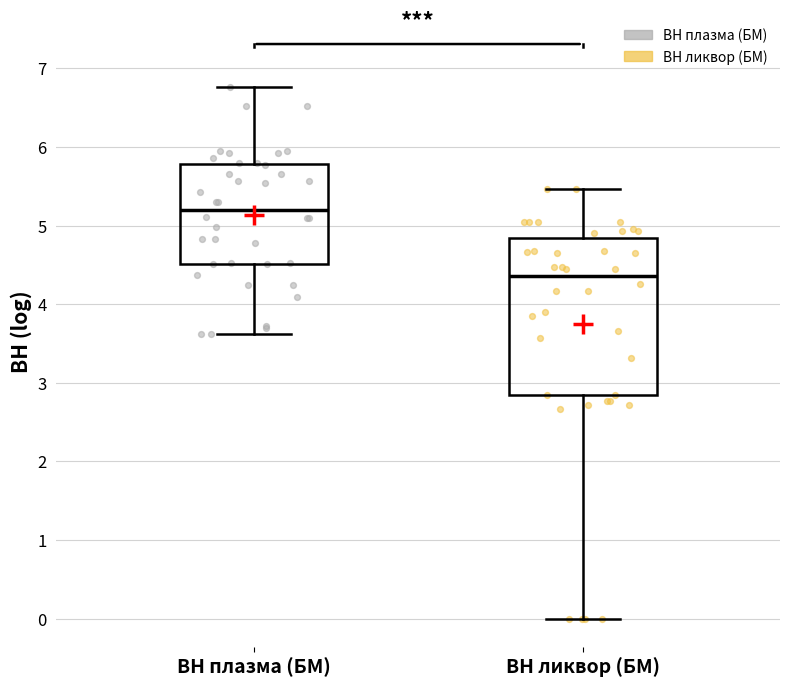

Comparing the boxes themselves (not the whiskers), which one is the tallest?

ВН ликвор (БМ)